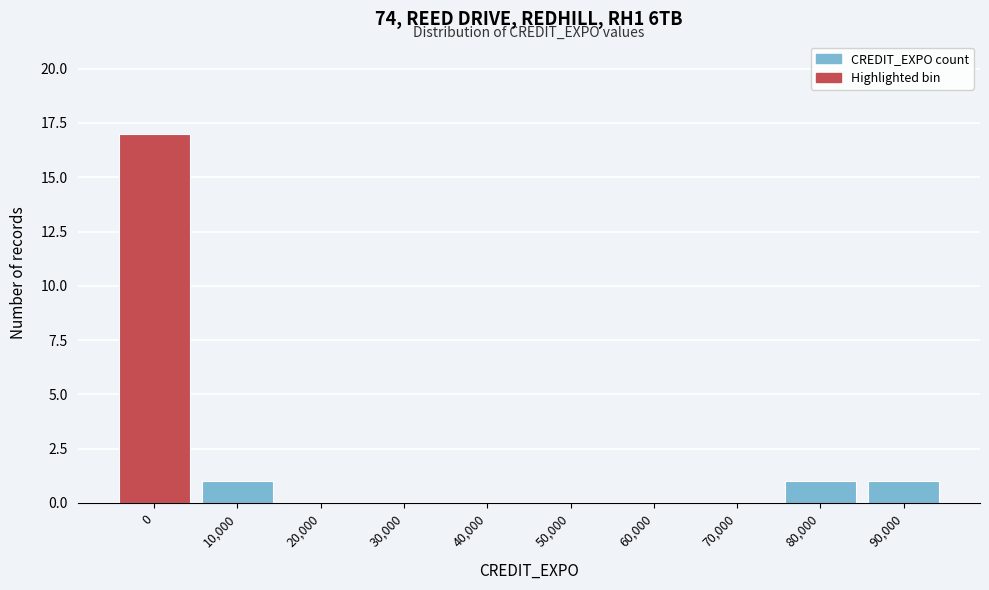

Reading left to right, what are all the values shown in this chart?

0=17	10,000=1	20,000=0	30,000=0	40,000=0	50,000=0	60,000=0	70,000=0	80,000=1	90,000=1